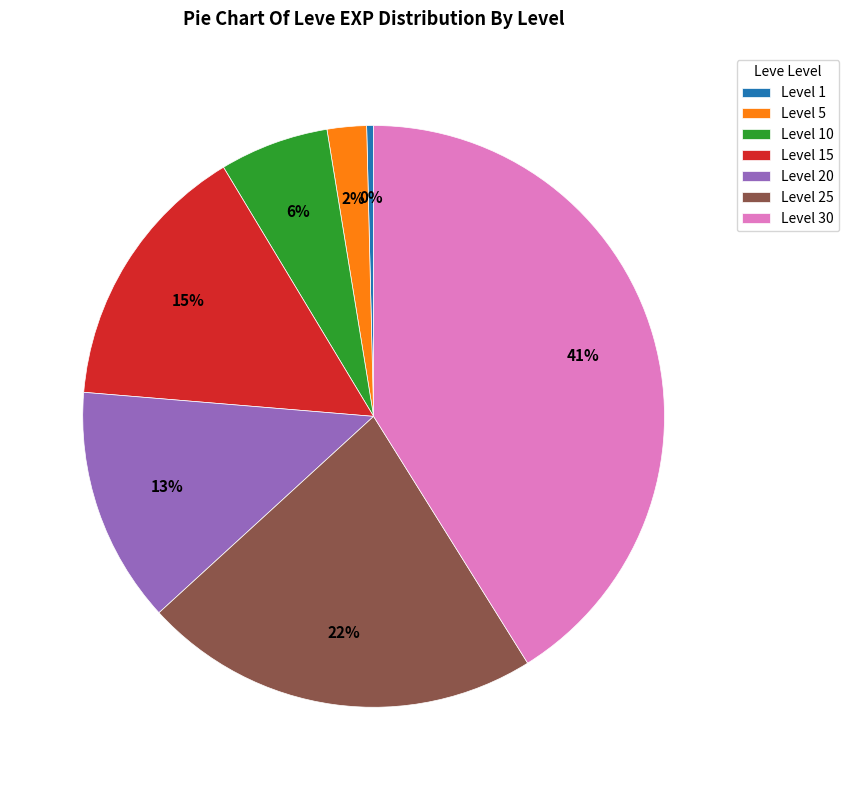

How many slices are in this pie chart?

7